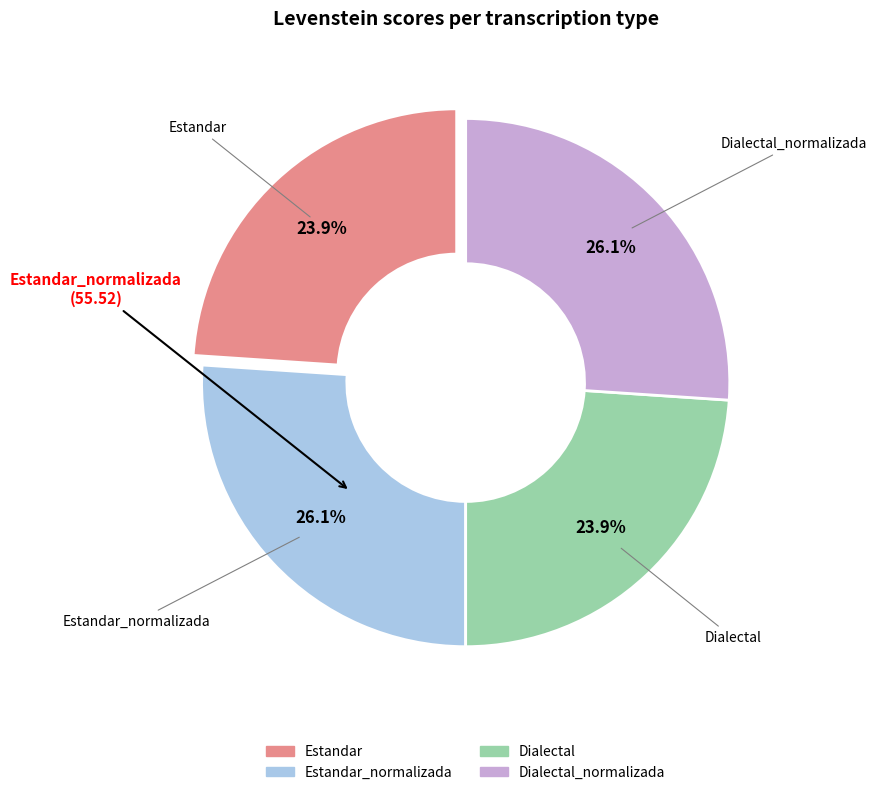

Is there a majority slice in this chart?

No